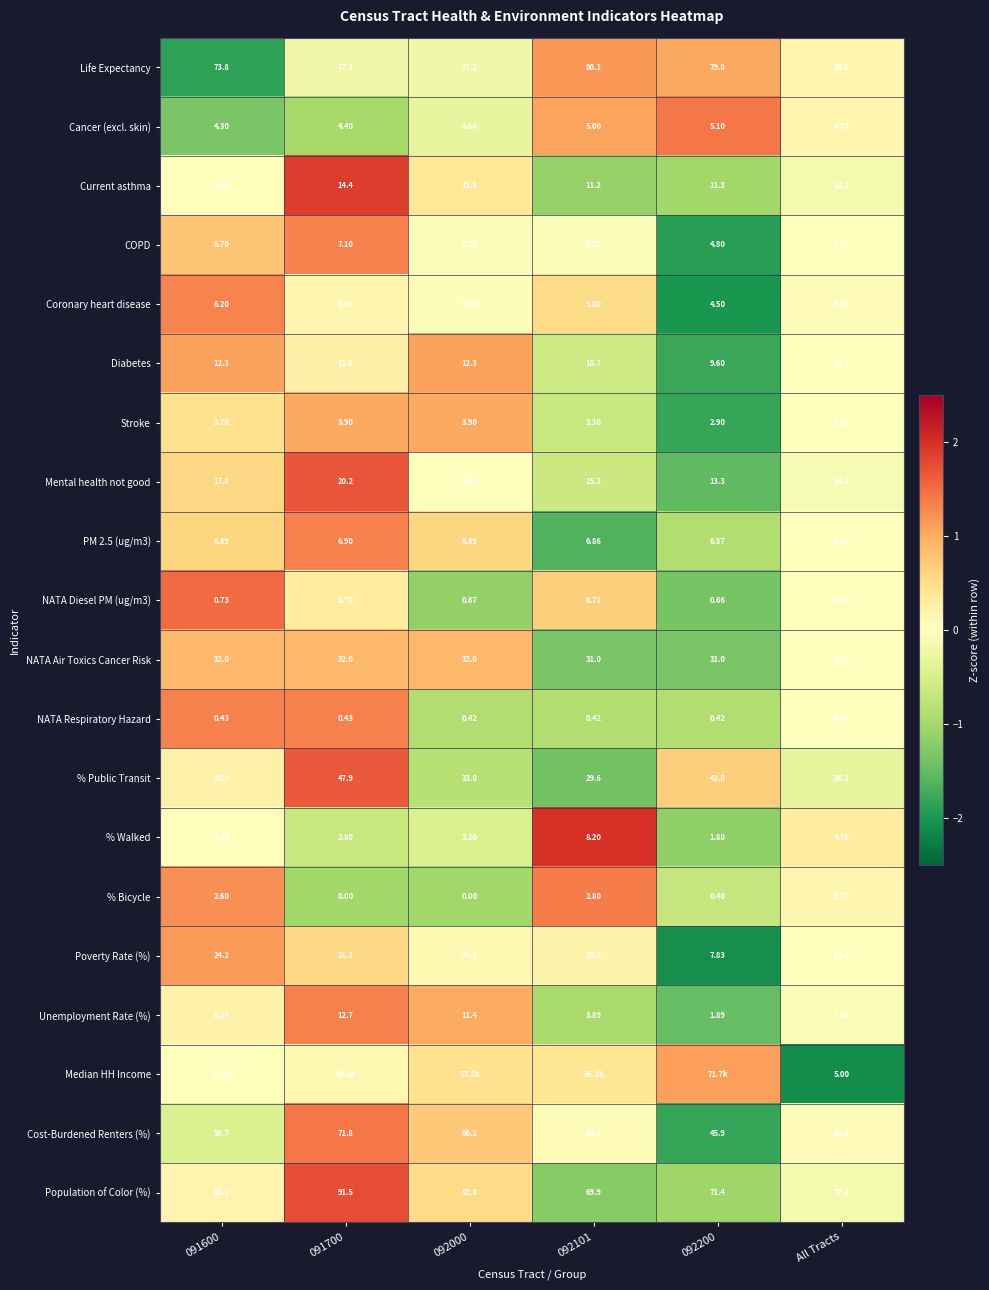

List the labels in order of % Public Transit value, largest first.

091700, 092200, 091600, All Tracts, 092000, 092101